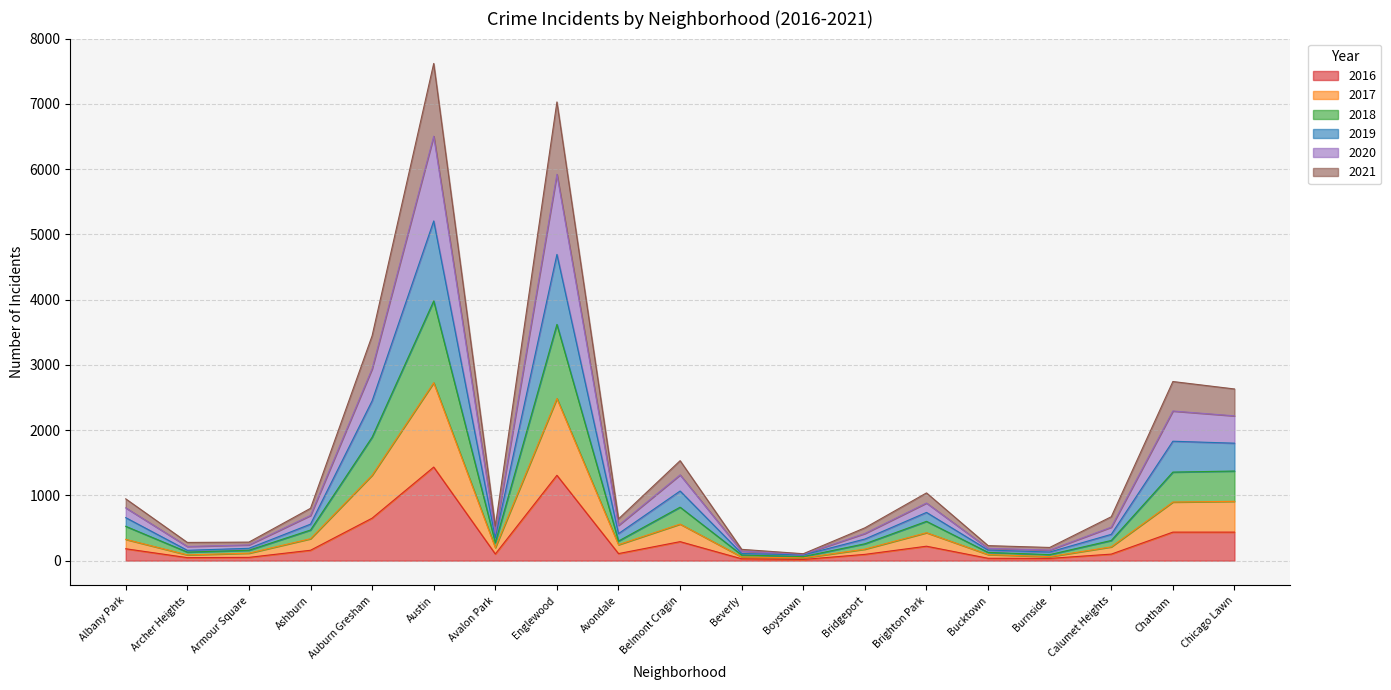

How many interior local peaks does the 2017 series have?

4